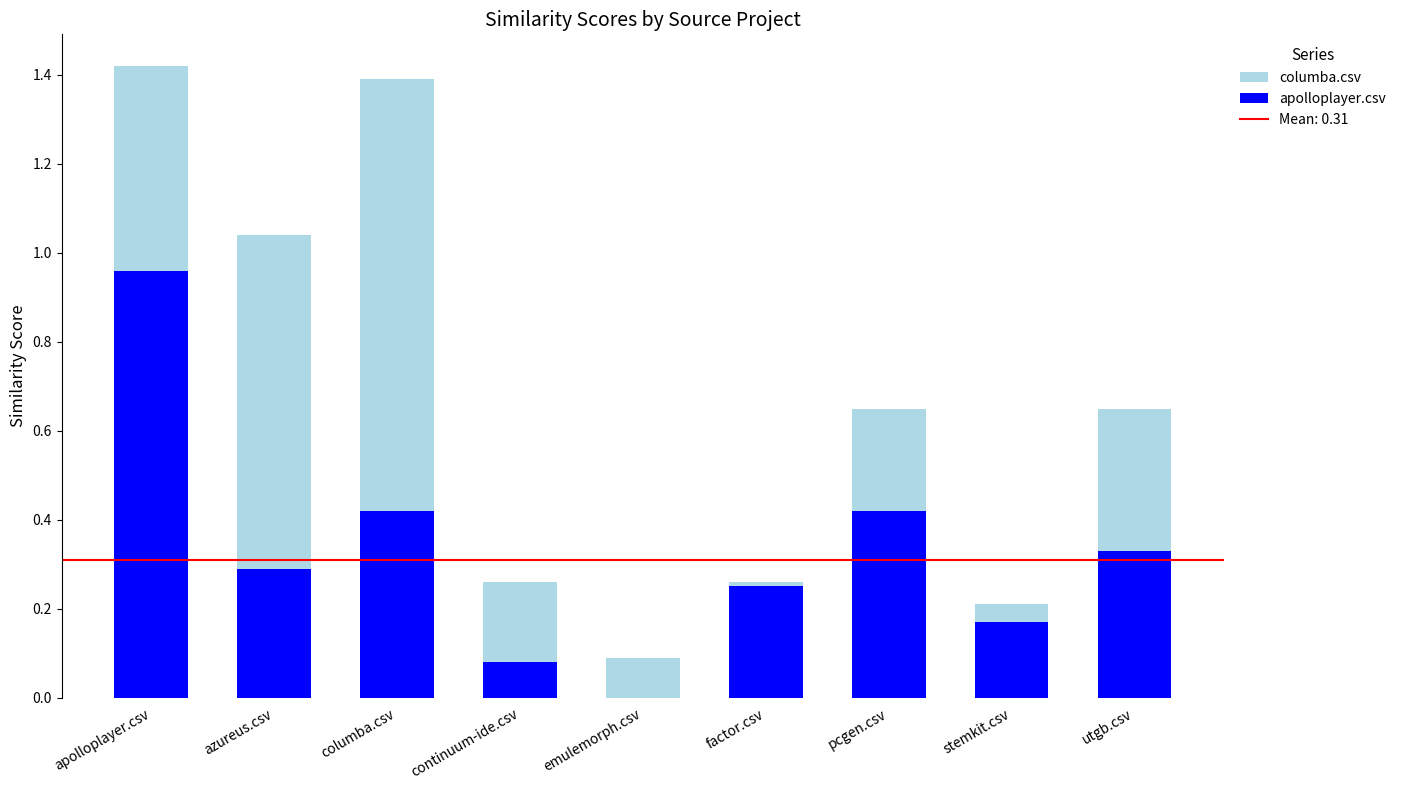

At which label does apolloplayer.csv reach its peak?

apolloplayer.csv